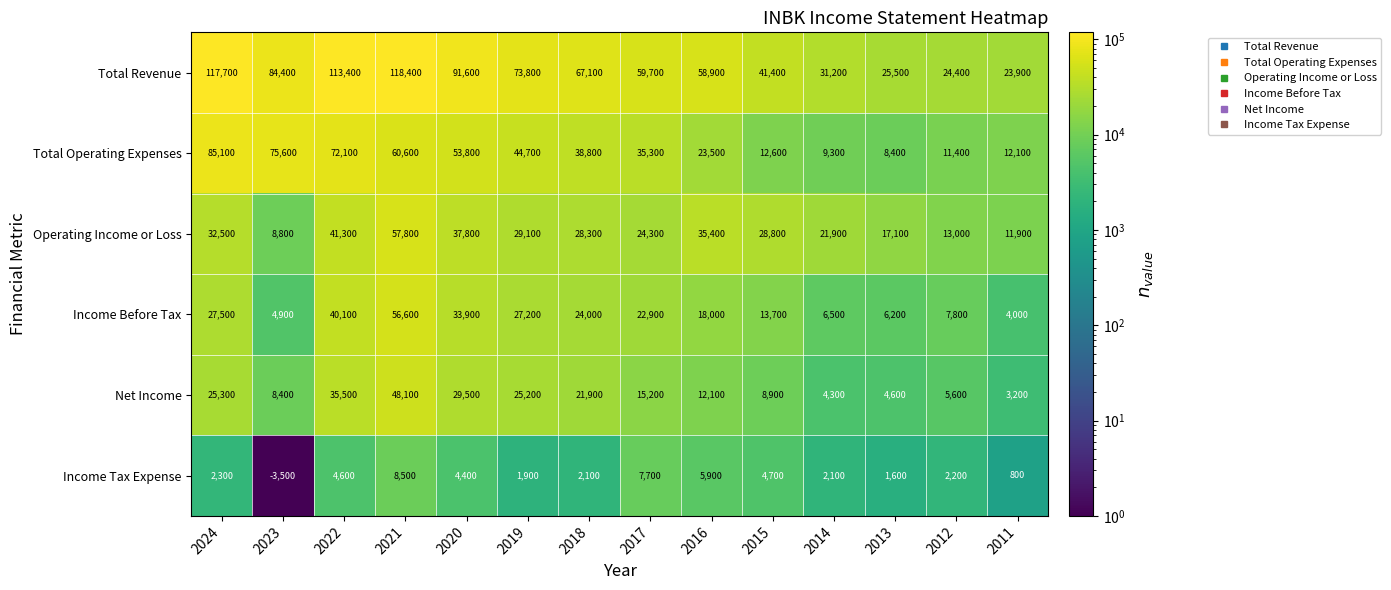

What is the difference between the maximum and second lowest values in the Total Operating Expenses series?

75800